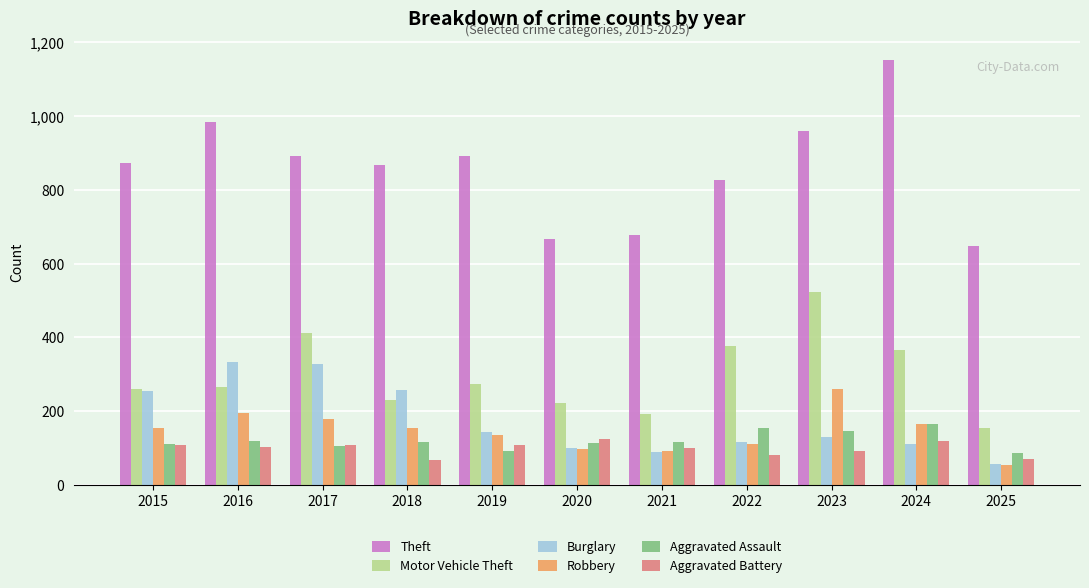

What is the total value across all series at 2020?

1322